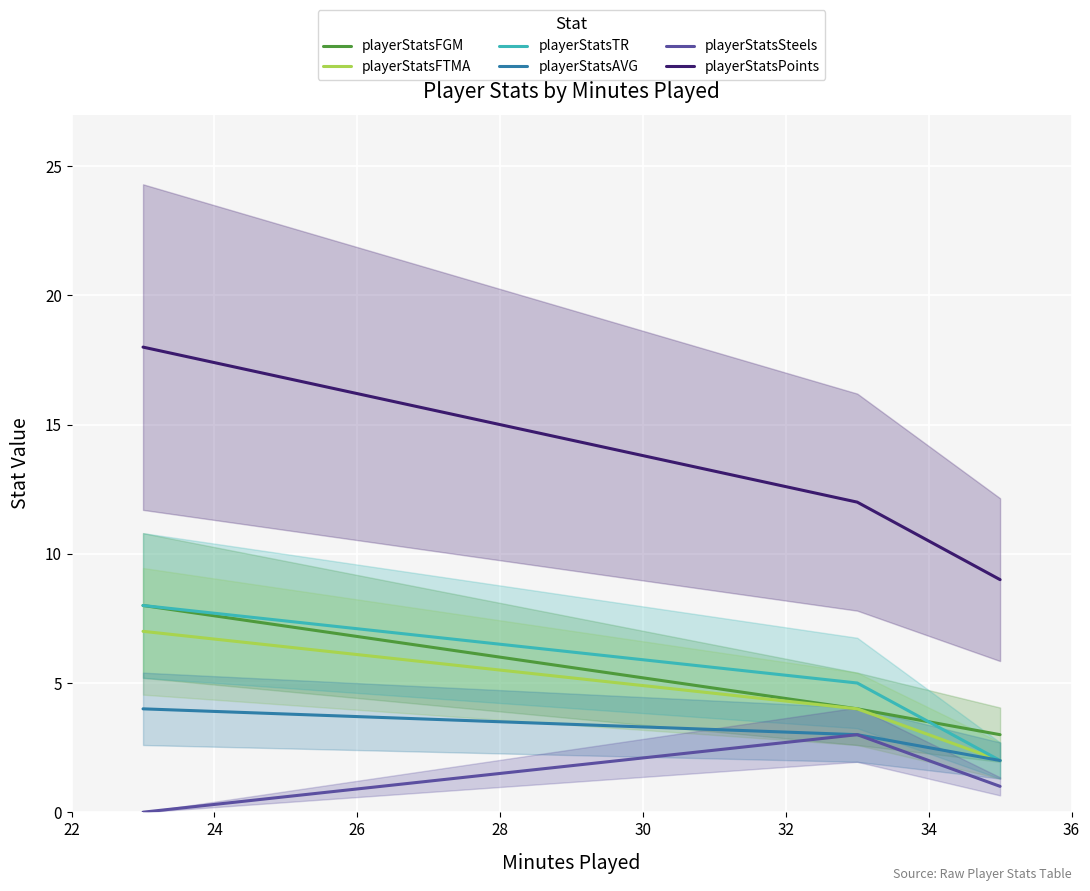

Which series has the largest total across all categories?

playerStatsPoints